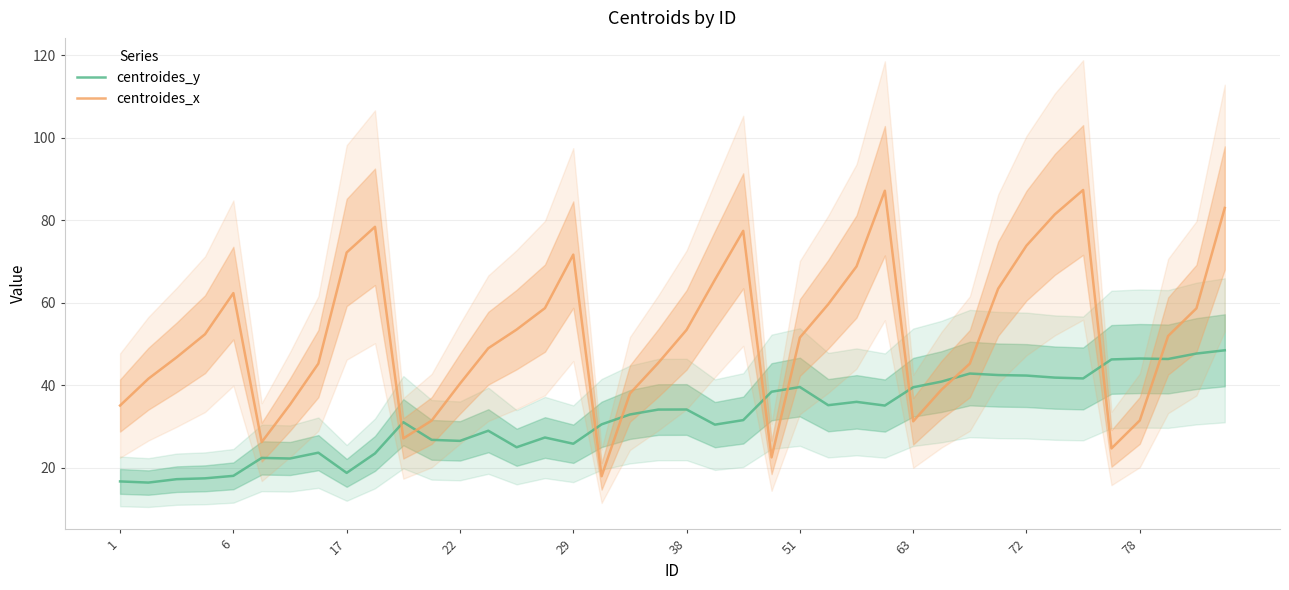

Read the centroides_y value at 11.

26.8